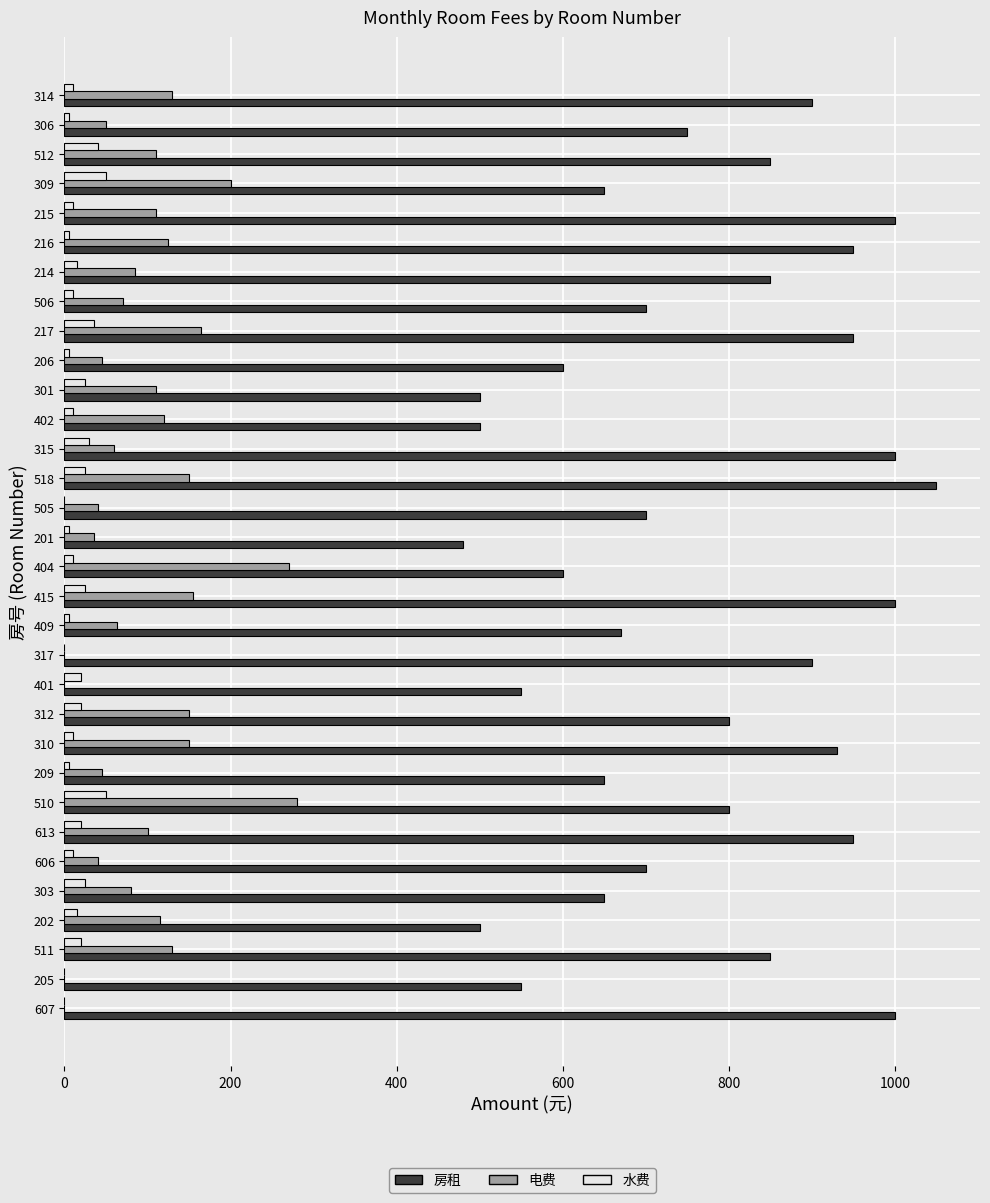

The value of 电费 at 310 is 86. True or false?

False